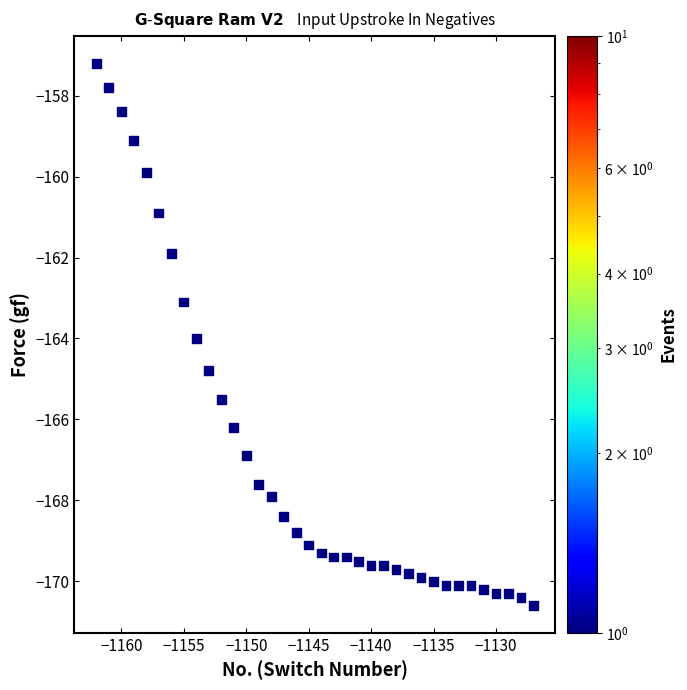

What is the range of X values (max minus min)?

35.0